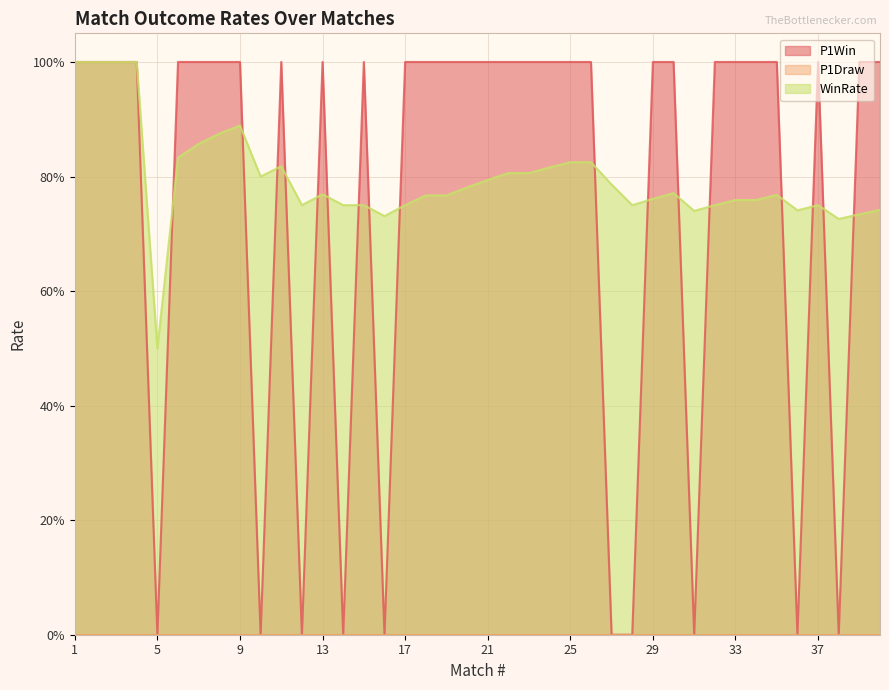

At which label does P1Win reach its peak?

1